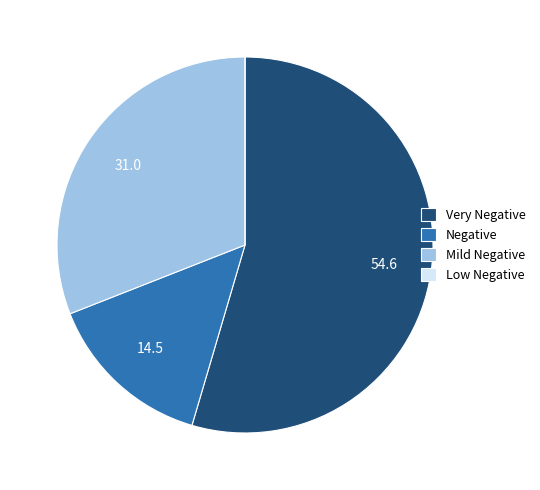

Does any single category account for the majority?

Yes